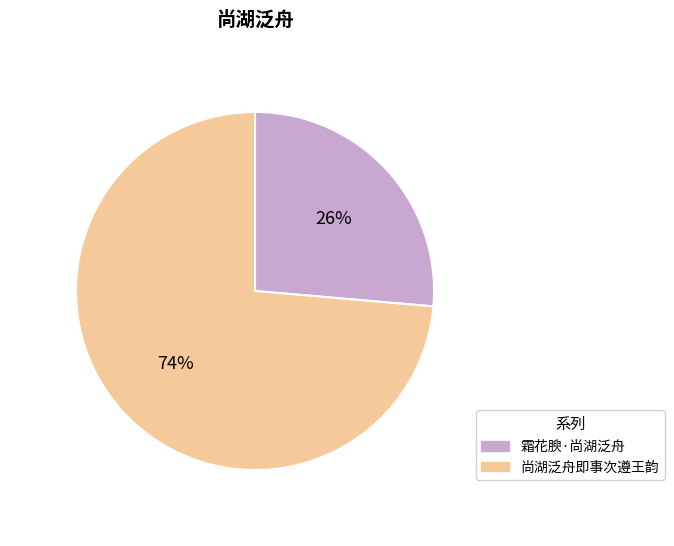

How many slices are in this pie chart?

2